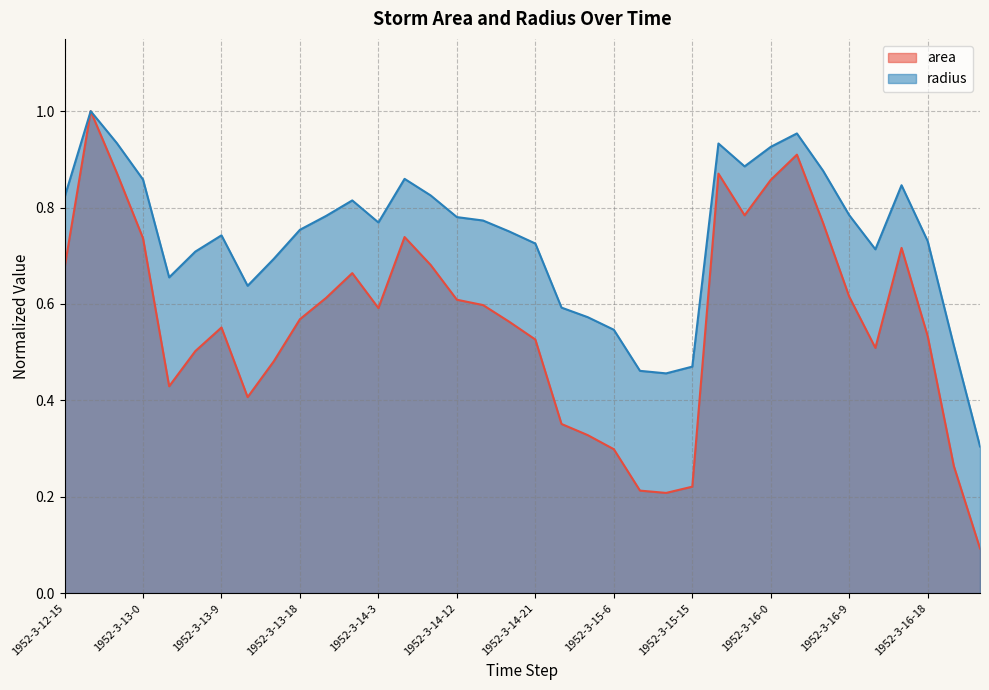

What position from the right is 1952-3-12-18?

35